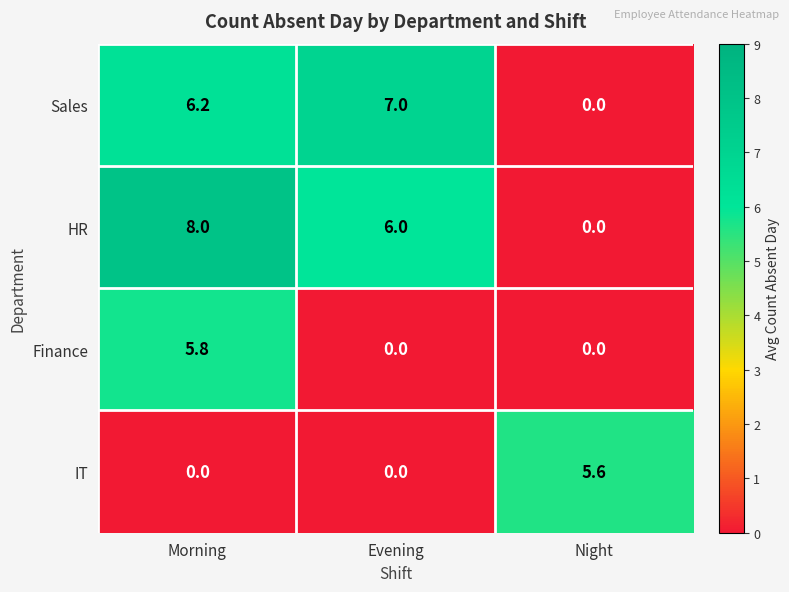

Between Morning and Night, which series saw the biggest shift?

HR